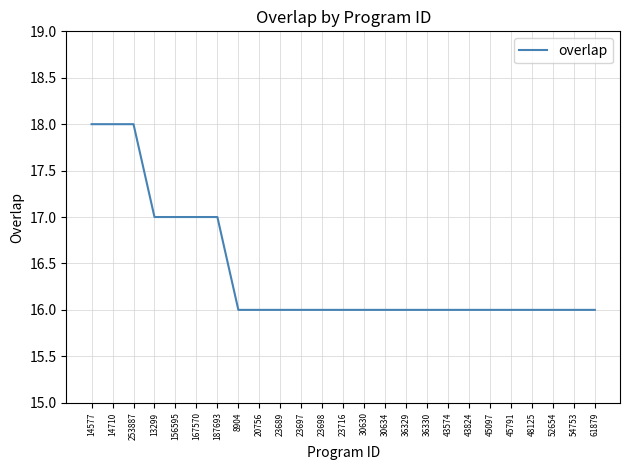

Is it true that the value at 23698 is 22?

False